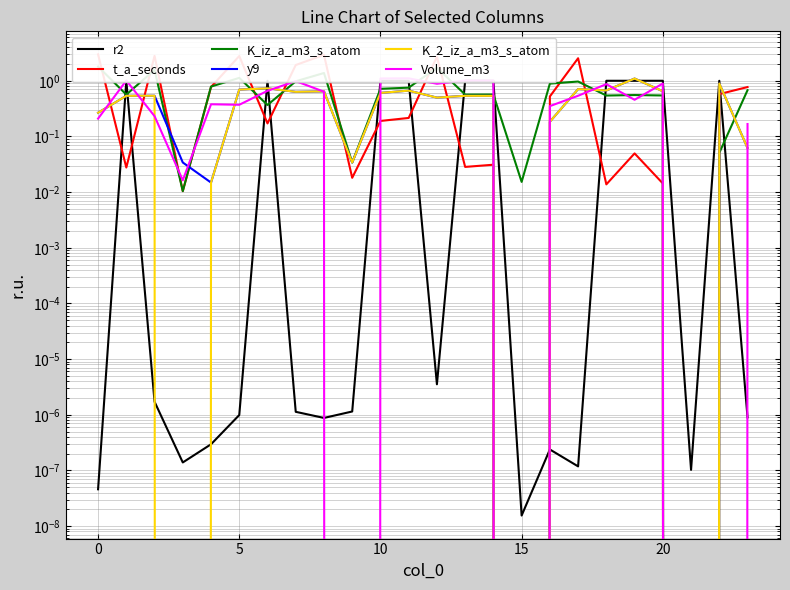

Between 20 and 14, which is larger?

14